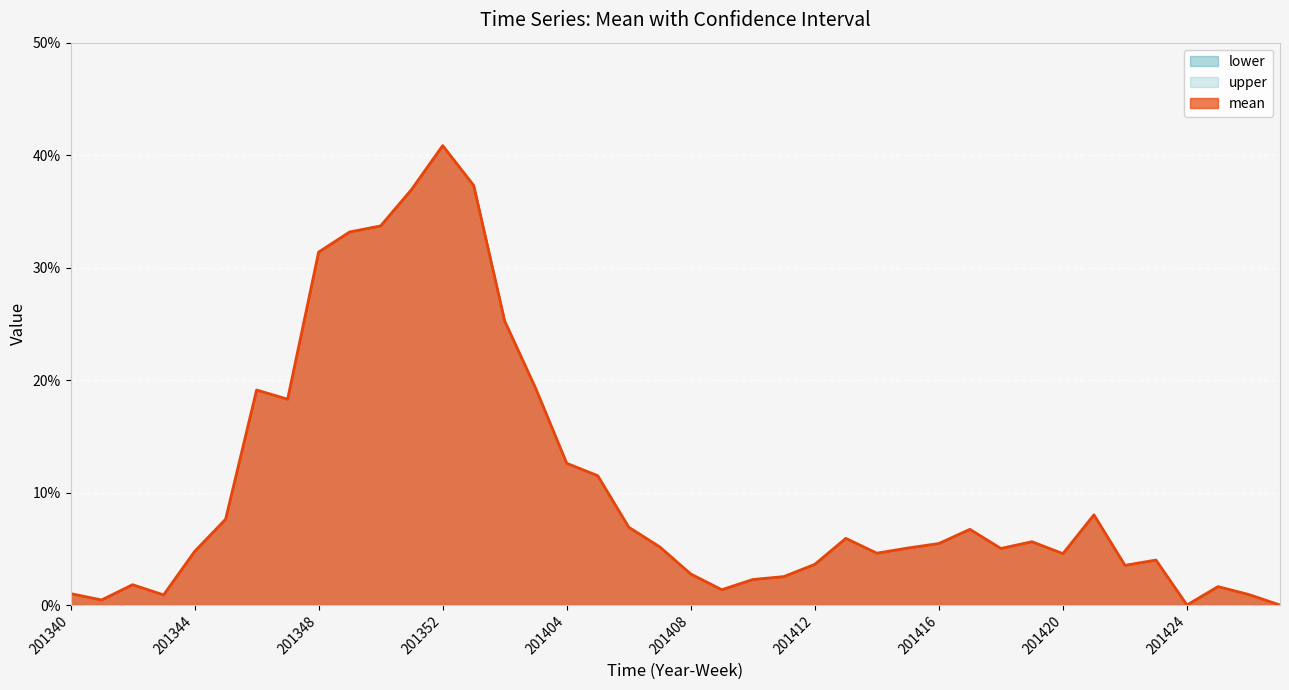

How many data points does each series have?

40